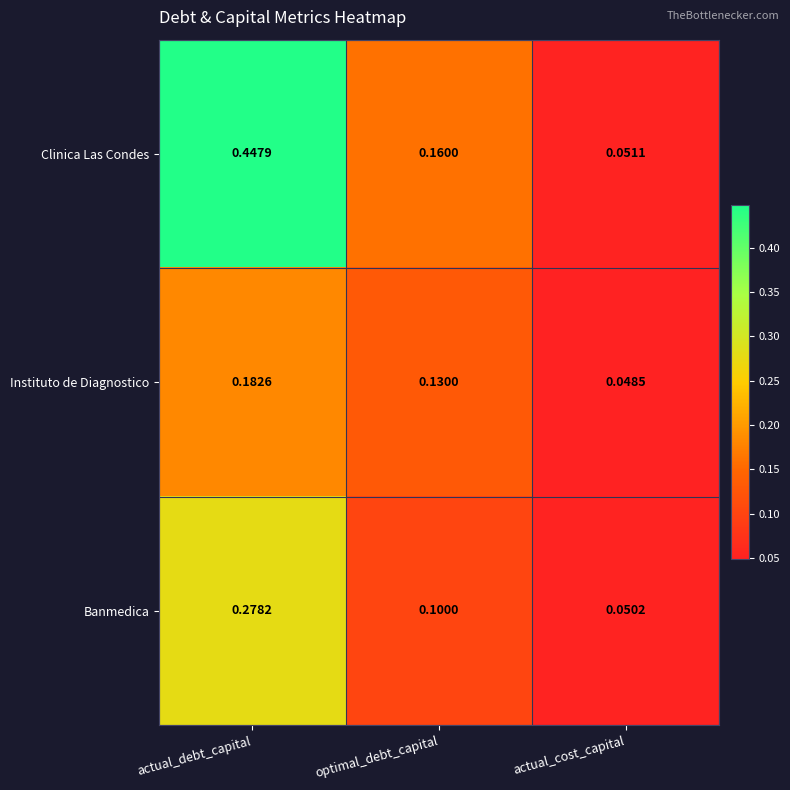

At which category is the sum across all series the highest?

actual_debt_capital